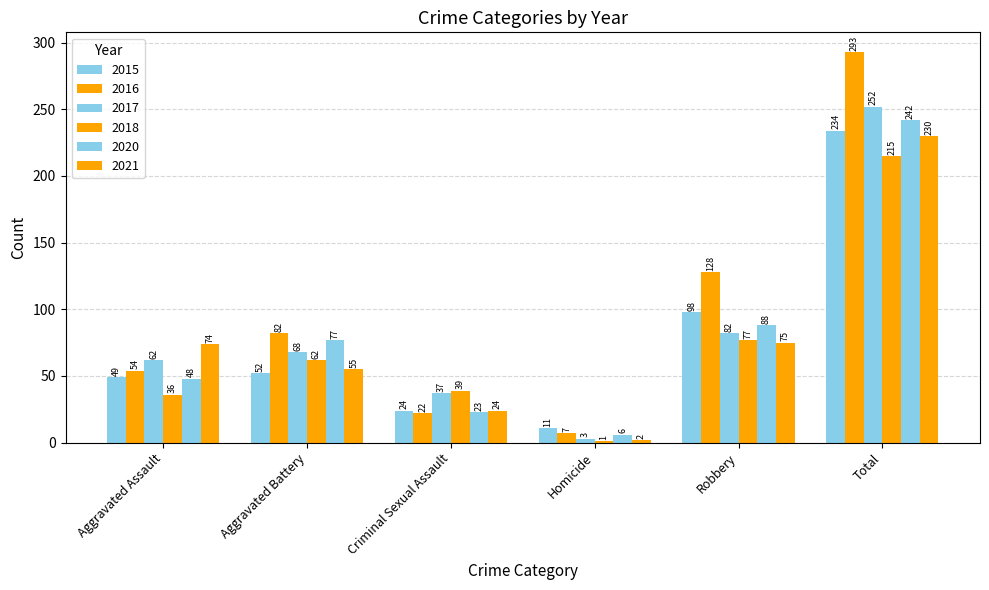

How many categories are shown in the chart?

6